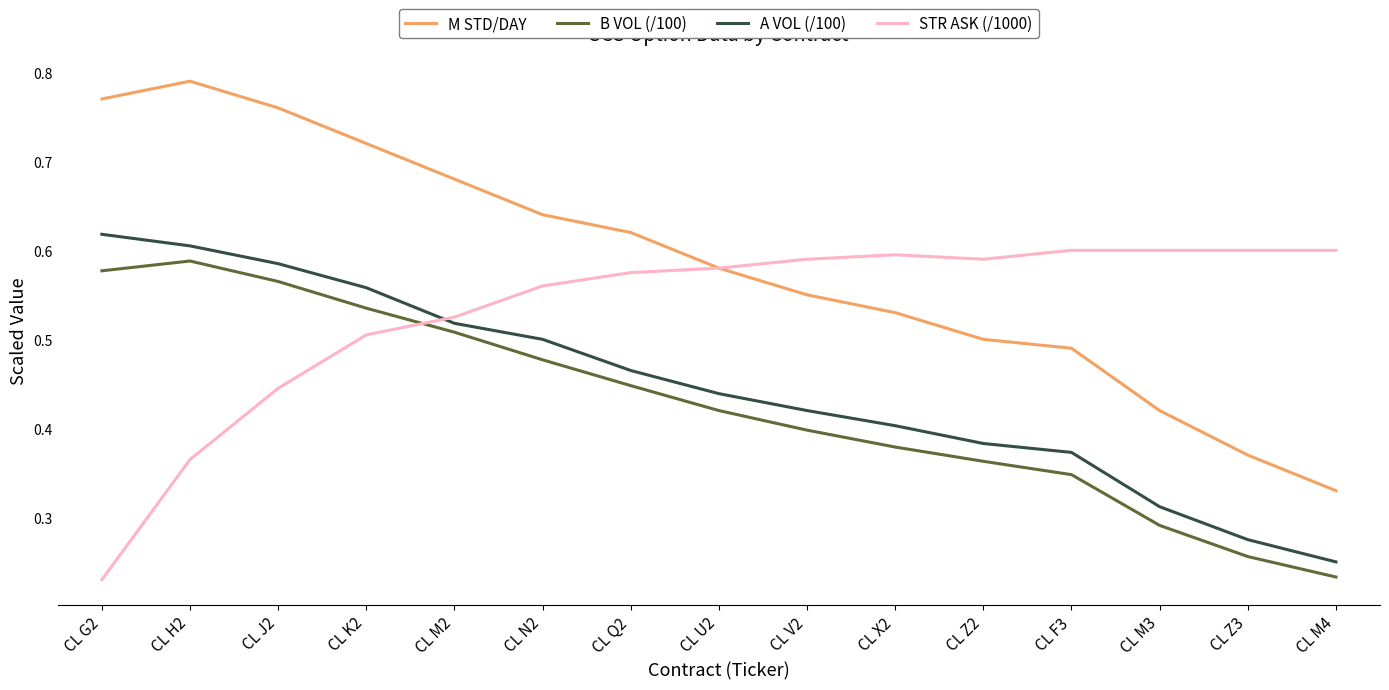

List the series in order of their peak value, lowest first.

B VOL (/100), STR ASK (/1000), A VOL (/100), M STD/DAY